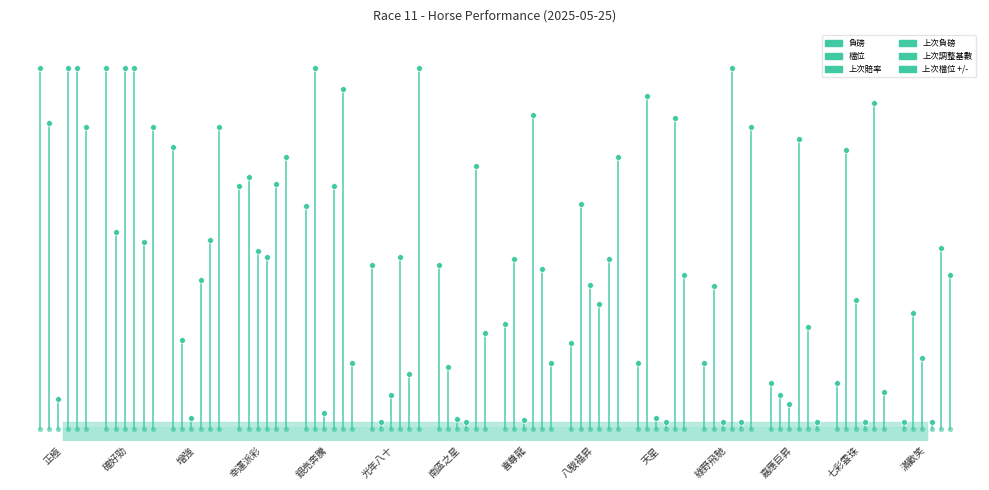

At which category is the sum across all series the highest?

確好勁